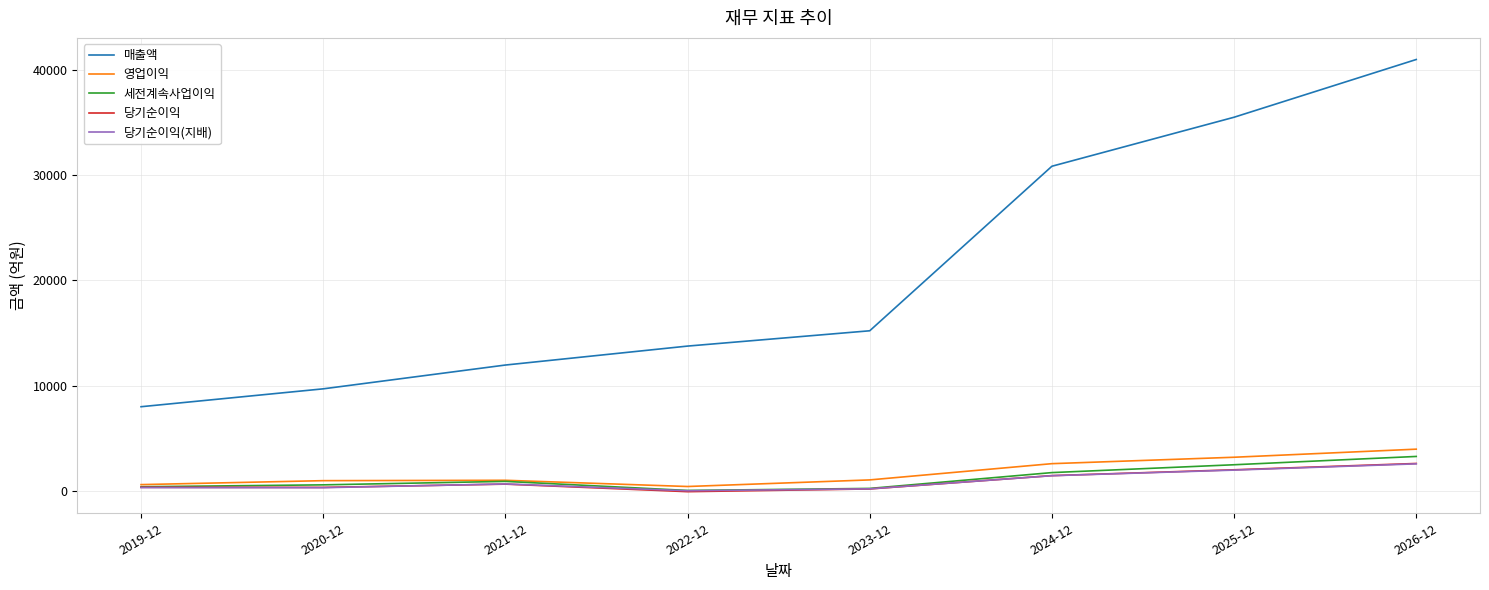

Count the number of data series in this chart.

5